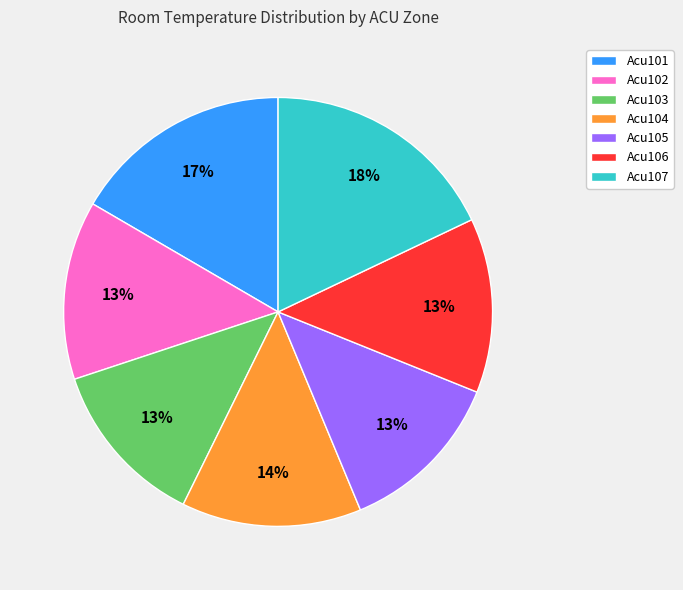

Is the sum of Acu102 and Acu106 greater than half?

No